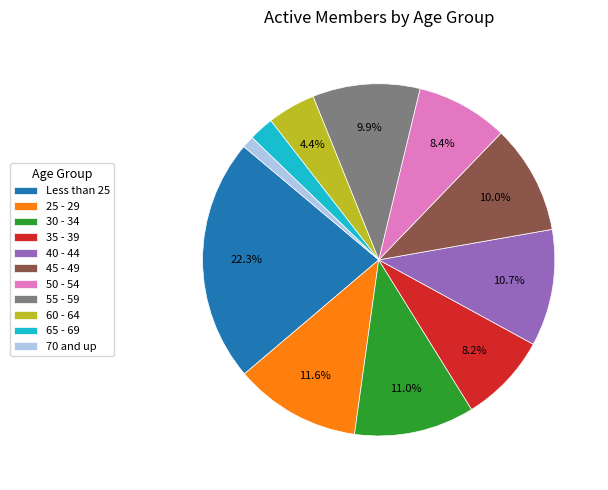

Does 30 - 34 account for over 50% of the chart?

No